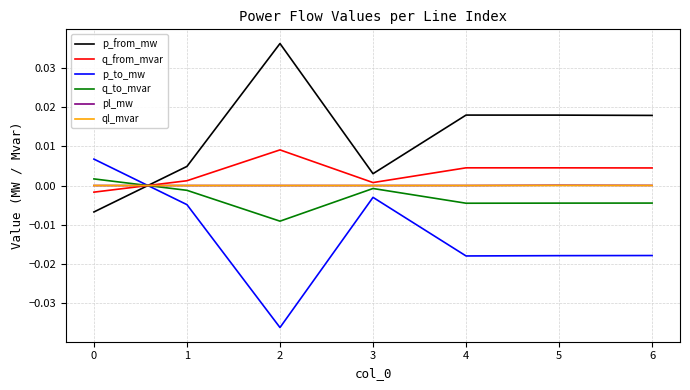

Is this an area chart (filled region under the line)?

No